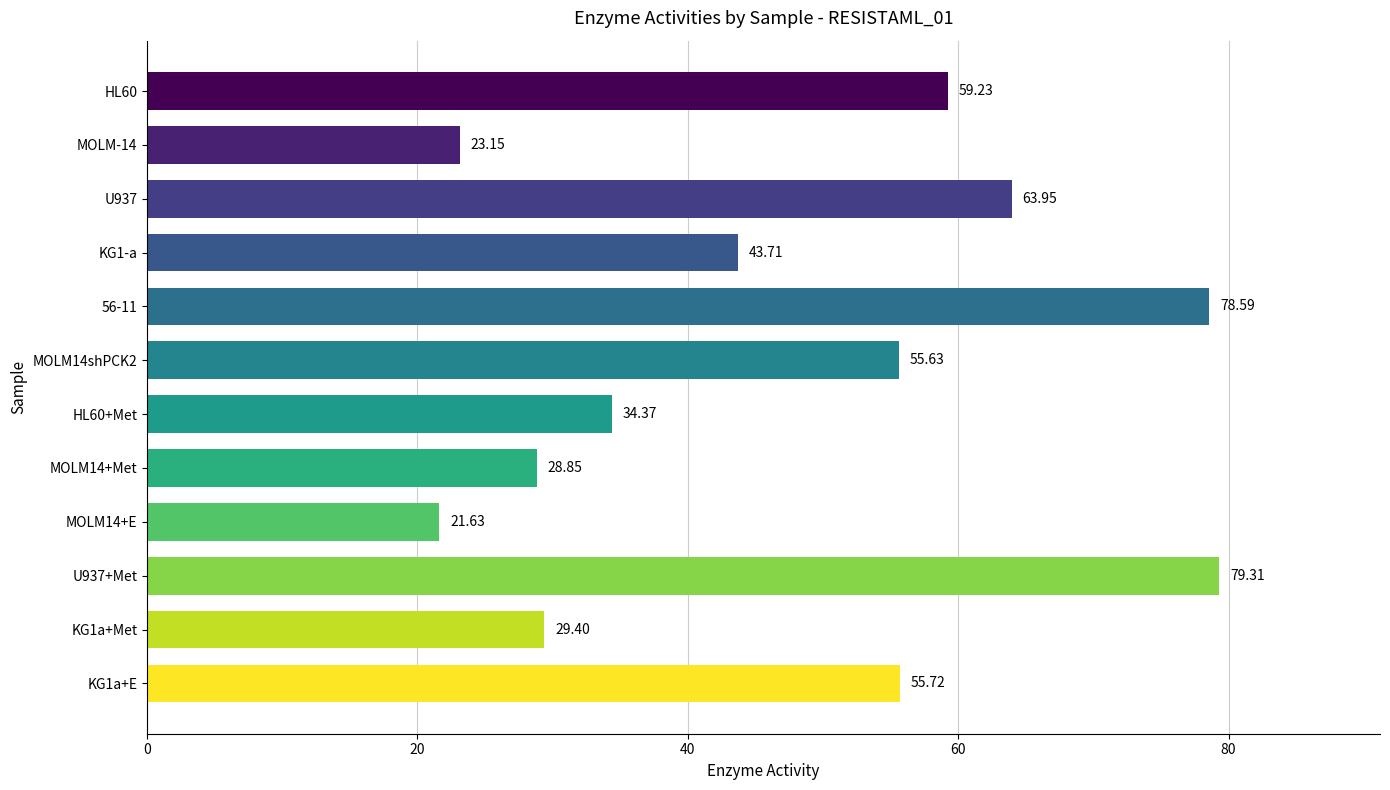

Rank the categories by value from lowest to highest.

MOLM14+E, MOLM-14, MOLM14+Met, KG1a+Met, HL60+Met, KG1-a, MOLM14shPCK2, KG1a+E, HL60, U937, 56-11, U937+Met